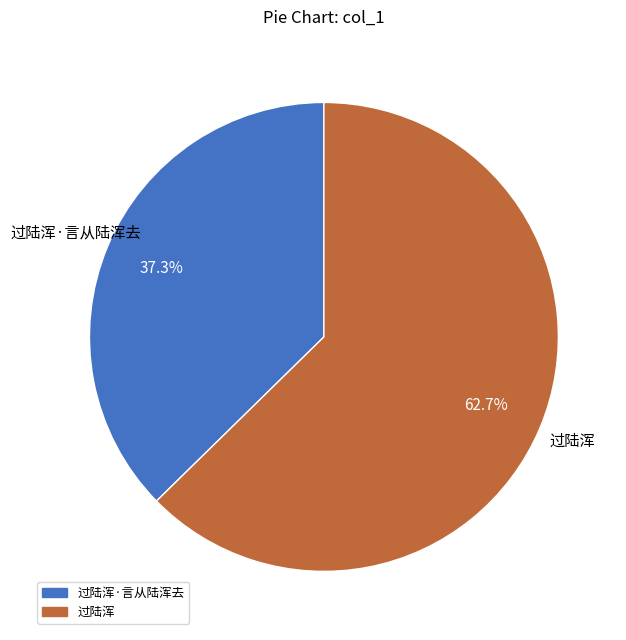

Does any single category account for the majority?

Yes